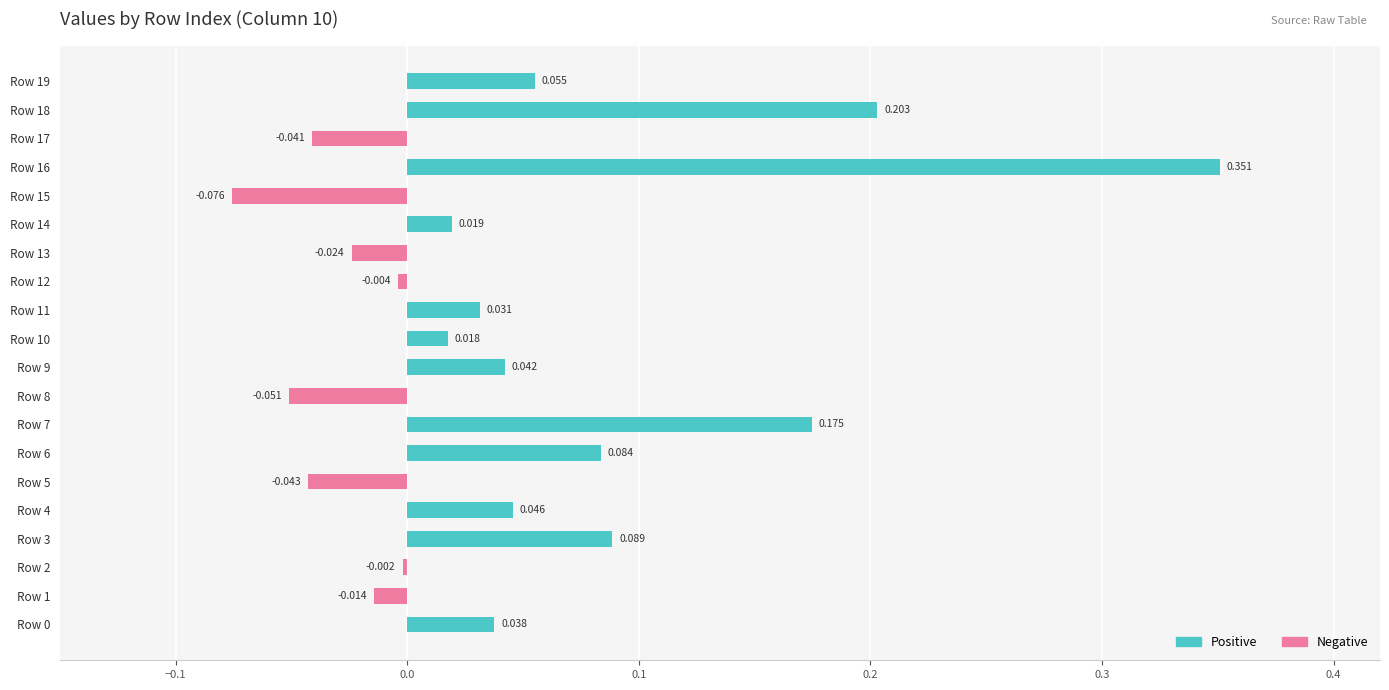

How many data points does each series have?

20